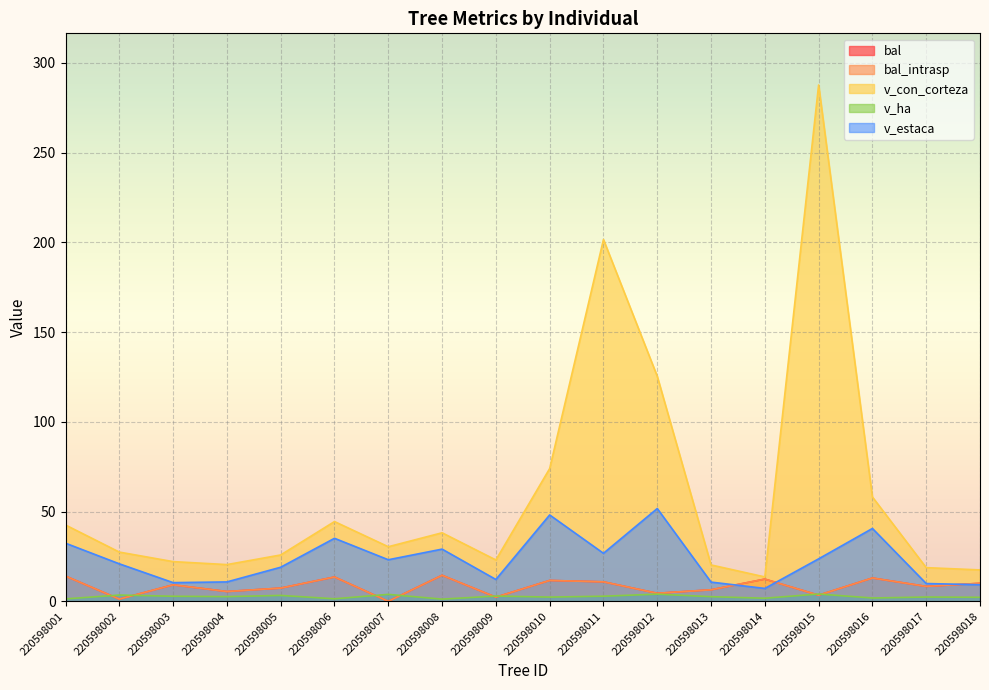

What is the value of the v_con_corteza point at the 15th from the left?

287.7